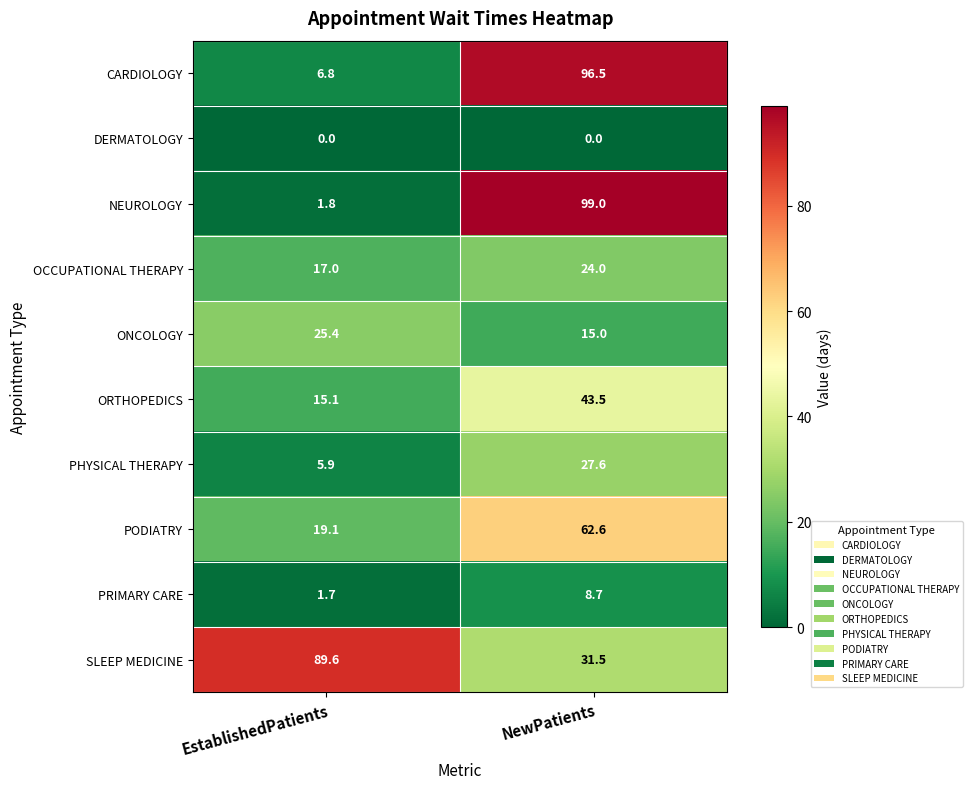

What is the spread (max minus min) of values at EstablishedPatients?

89.6